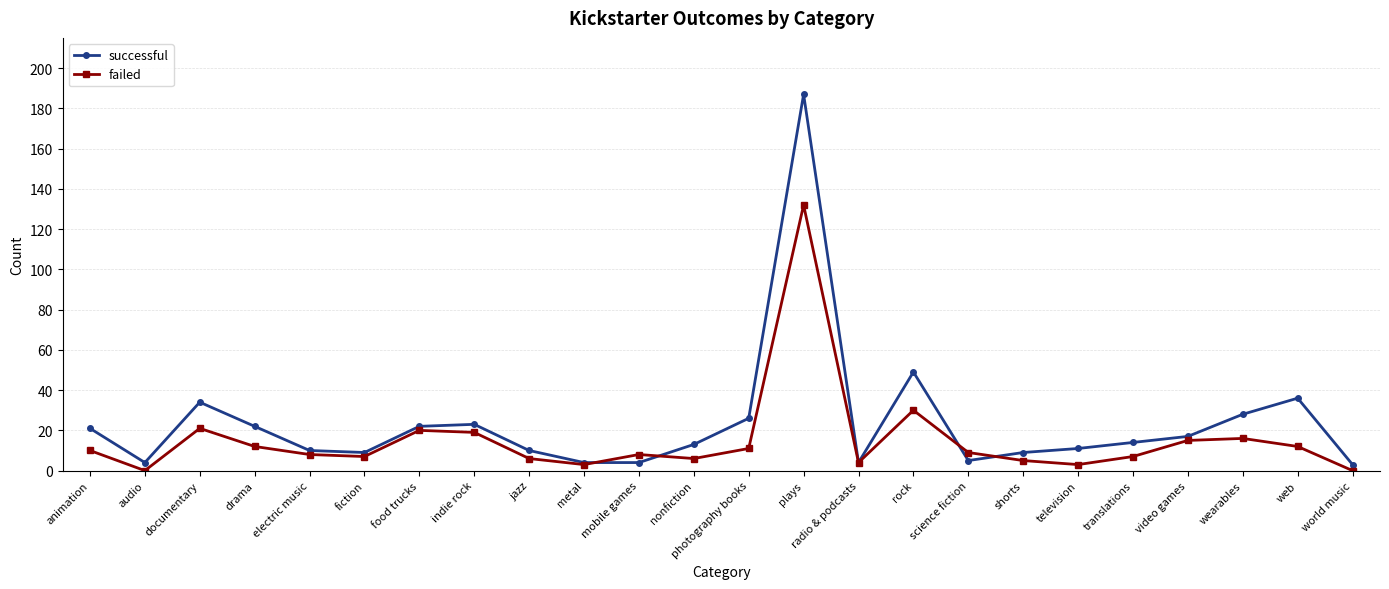

True or false: successful has a value of 17 at jazz.

False